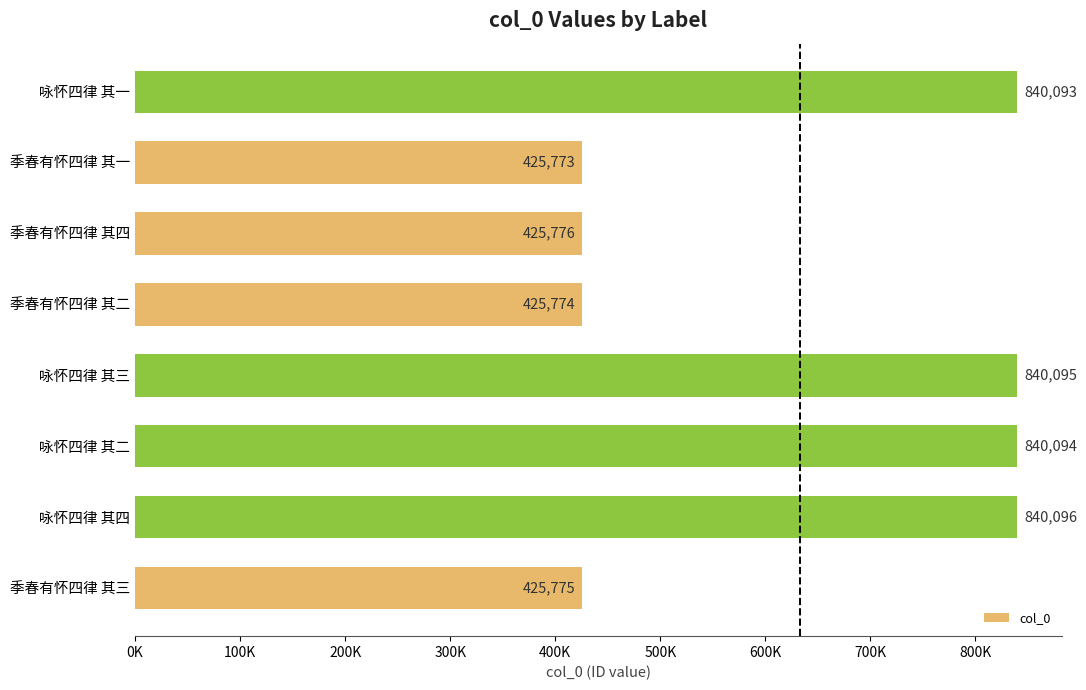

List the labels in order of value, largest first.

咏怀四律 其四, 咏怀四律 其三, 咏怀四律 其二, 咏怀四律 其一, 季春有怀四律 其四, 季春有怀四律 其三, 季春有怀四律 其二, 季春有怀四律 其一